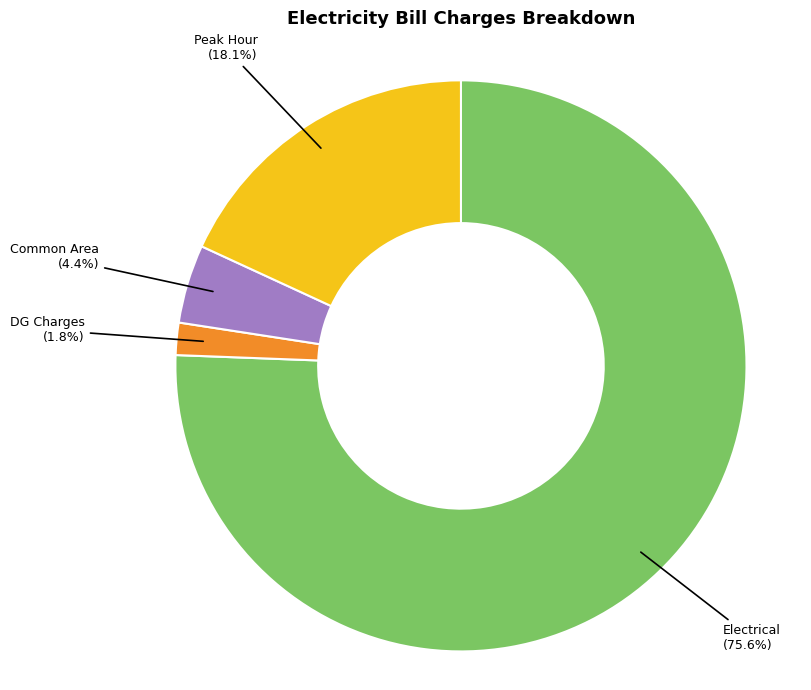

Rank the categories by value from lowest to highest.

DG Charges, Common Area, Peak Hour, Electrical